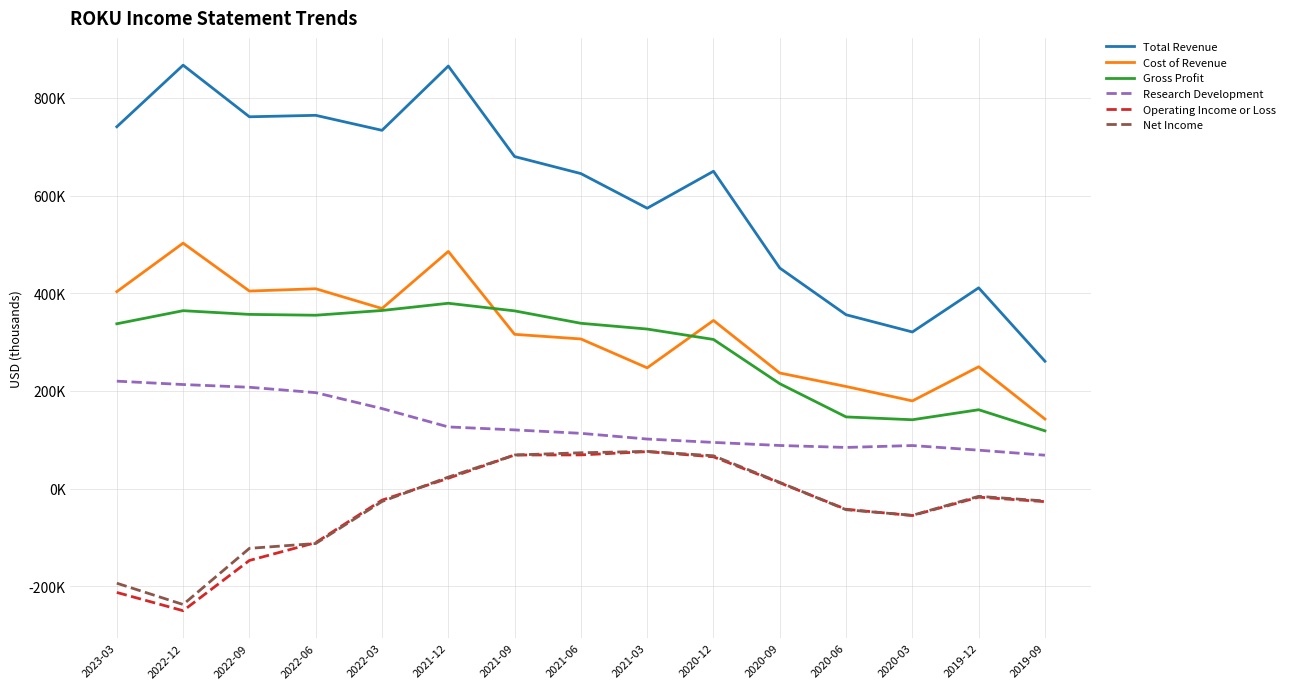

Does the chart have visible grid lines?

Yes